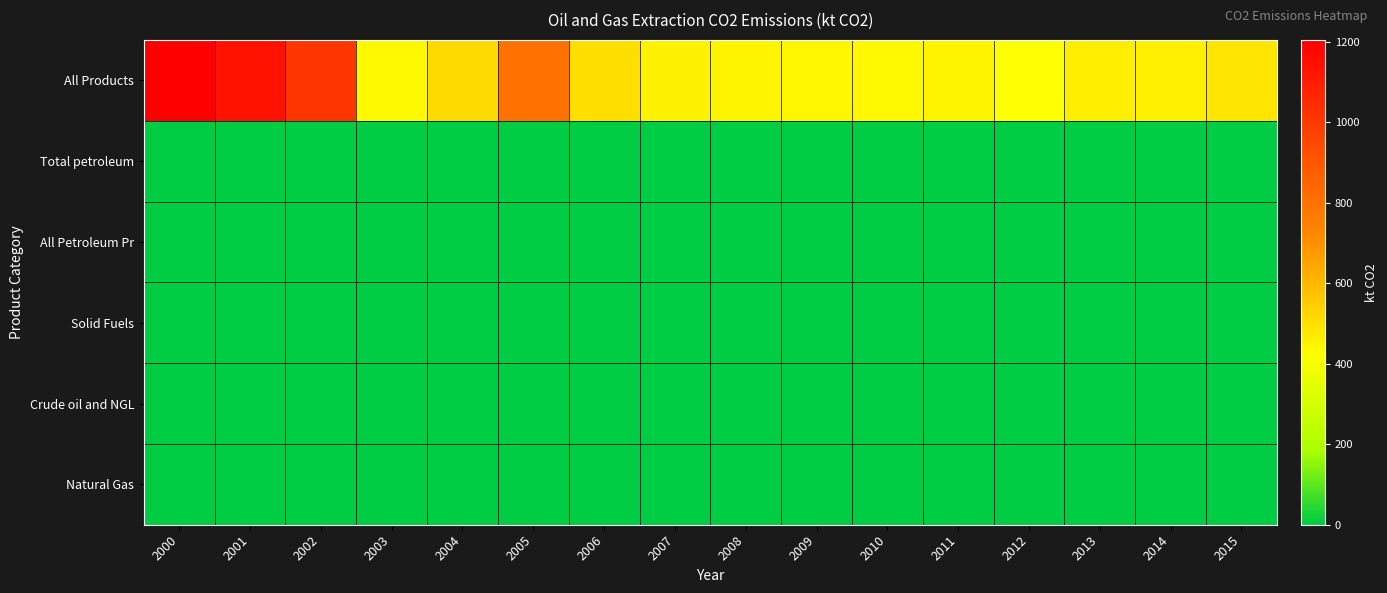

At how many categories does at least one series exceed 729?

4